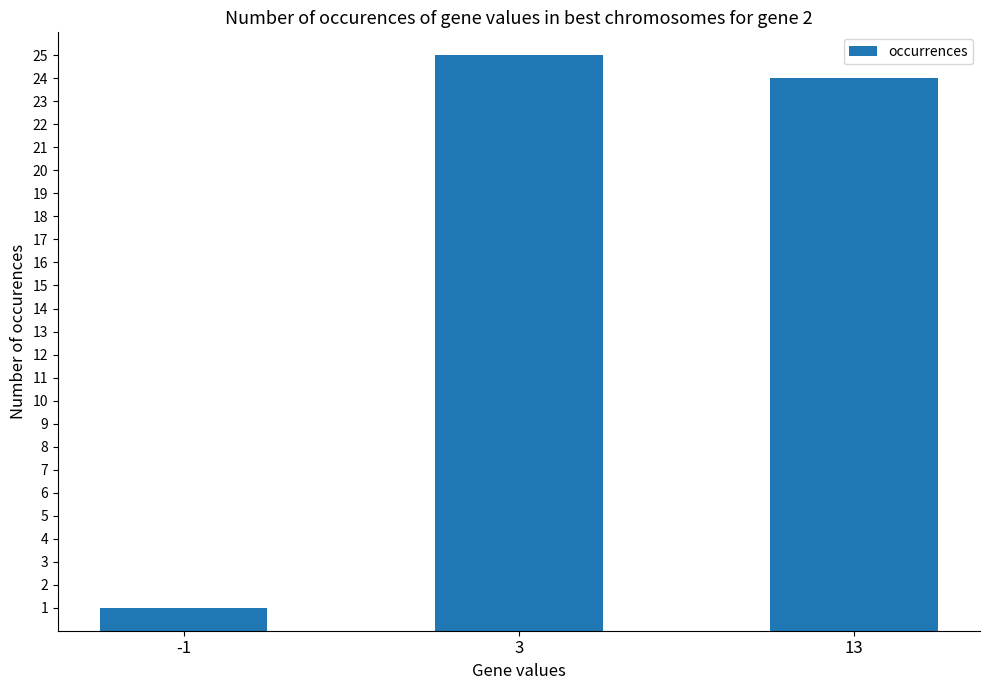

What is the value of the 2nd bar from the left?

25